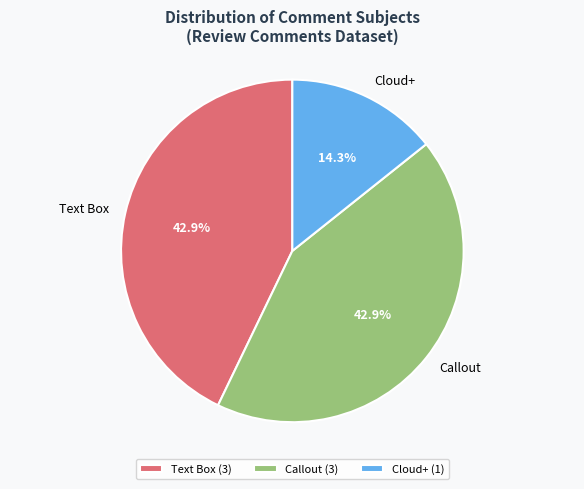

What portion of the pie excludes Text Box?

57.1%